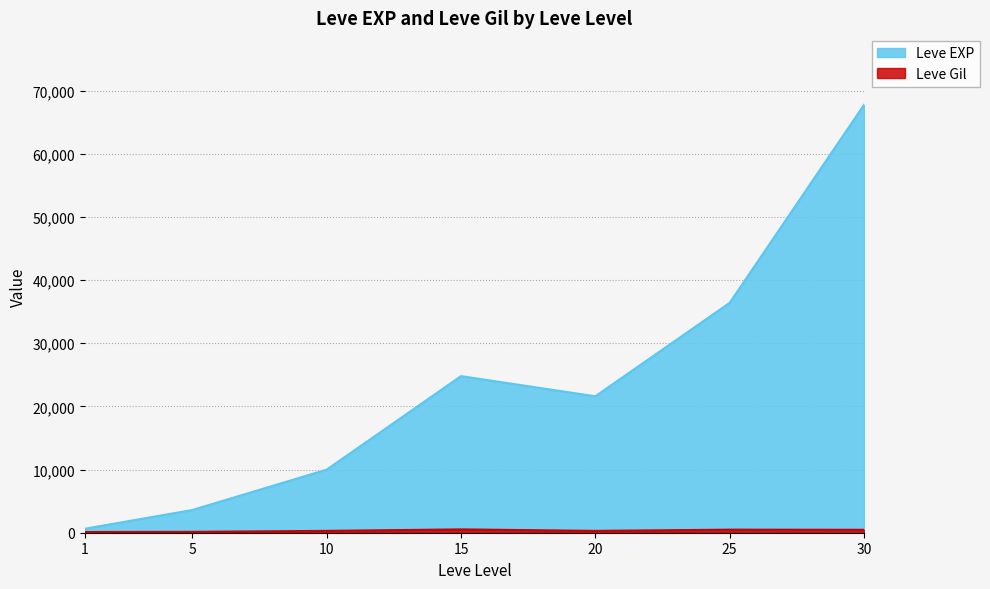

True or false: Leve Gil has more than 1 interior local peaks.

True